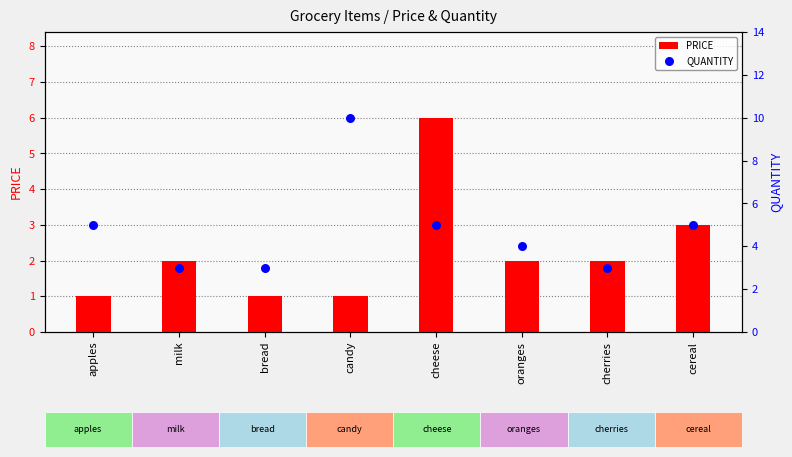

Which series has the widest spread of Y values?

QUANTITY